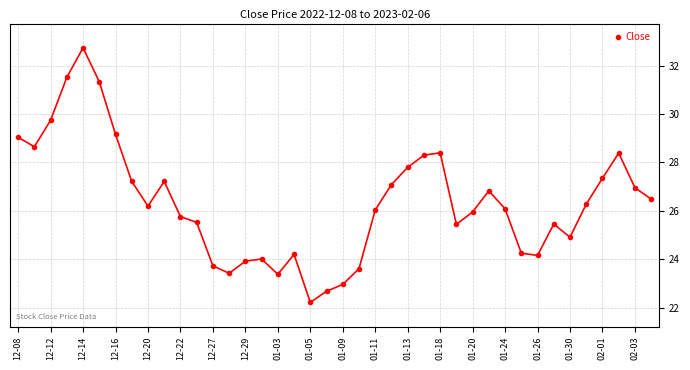

What is the maximum value shown in the chart?

32.7